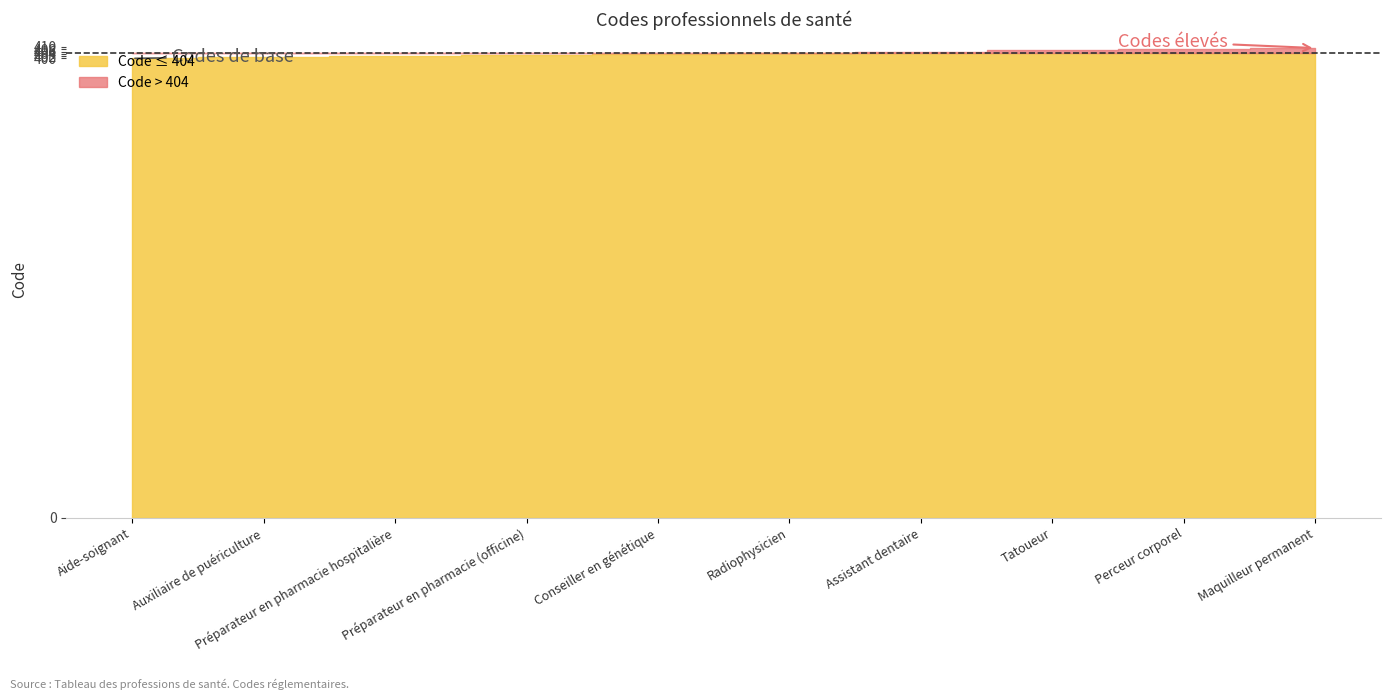

What is the value of the 1st point from the left?

400